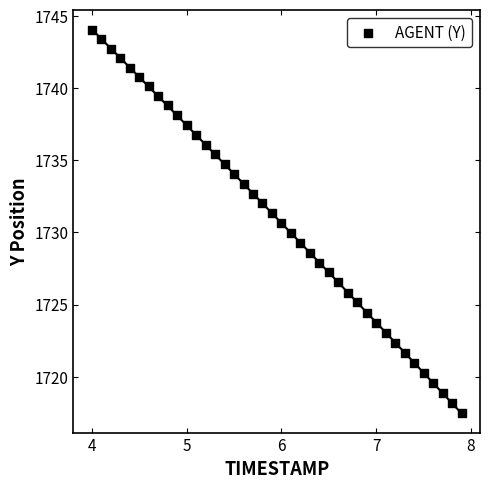

What is the range of Y values (max minus min)?

26.6